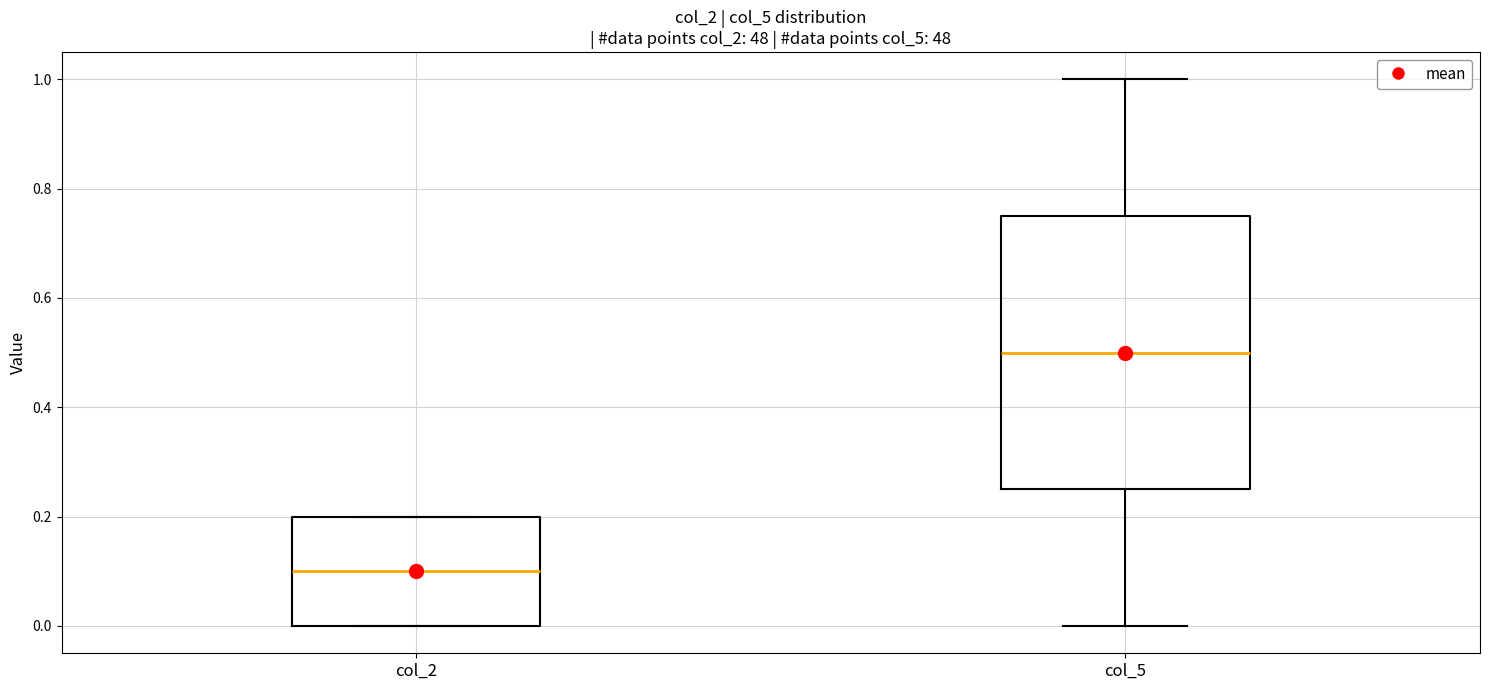

Reading left to right, read every box against the y-axis: the position of its median line, the range the box covers, and the ends of its whiskers. The values are not printed on the chart, so give them approximately, as read against the axis.

col_2: median 0.10, box 0.00 to 0.20, whiskers 0.00 to 0.20
col_5: median 0.50, box 0.26 to 0.74, whiskers 0.00 to 1.00